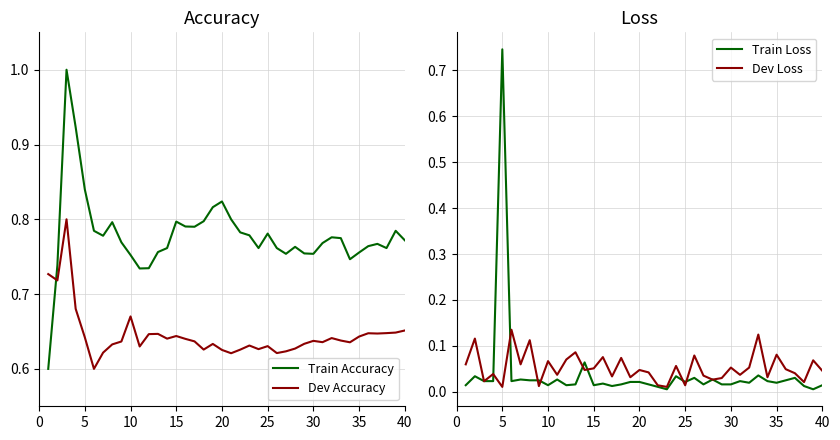

In Train Loss, how many points are lower than both neighbors (excluding endpoints)?

11